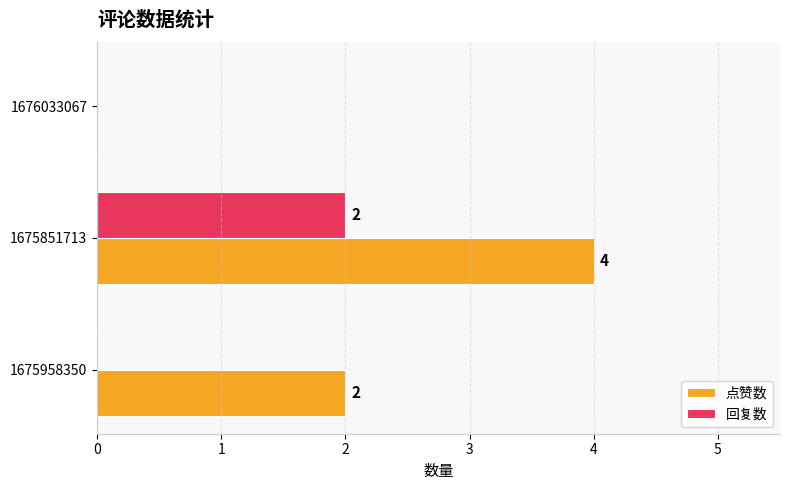

Between 1675851713 and 1676033067, which series saw the biggest shift?

点赞数